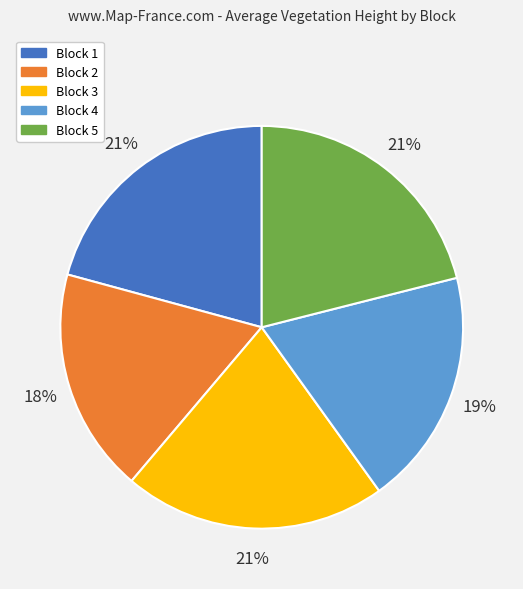

The Block 2 slice represents 7% of the pie. True or false?

False